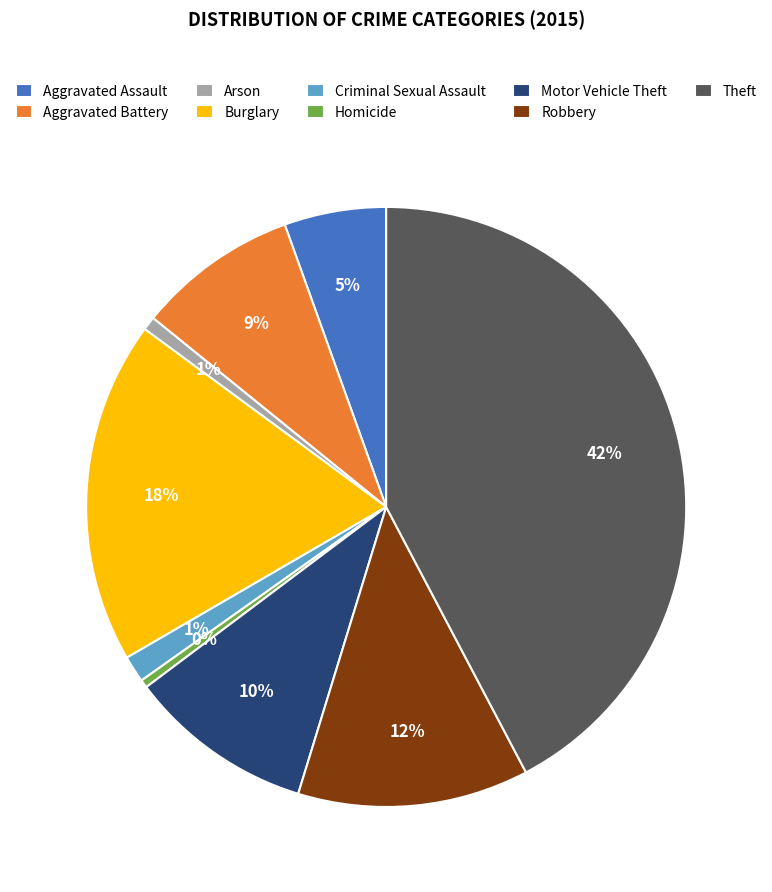

Which has a higher value, Robbery or Motor Vehicle Theft?

Robbery